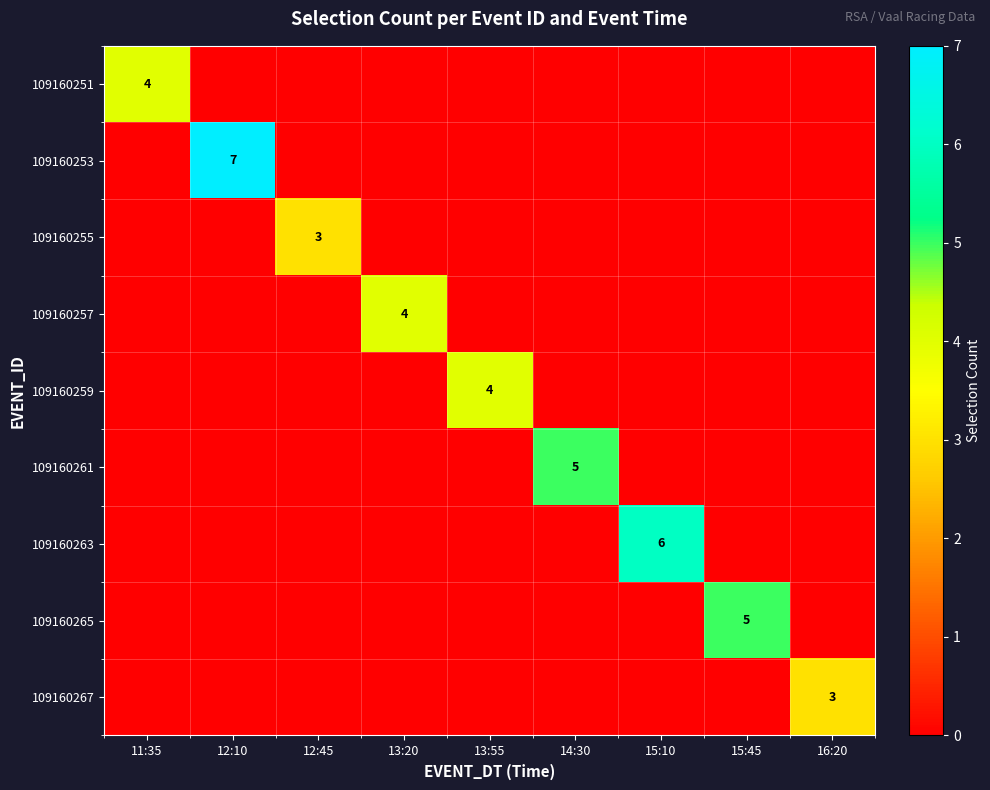

Rank the series by their maximum value, from highest to lowest.

109160253, 109160263, 109160261, 109160265, 109160251, 109160257, 109160259, 109160255, 109160267